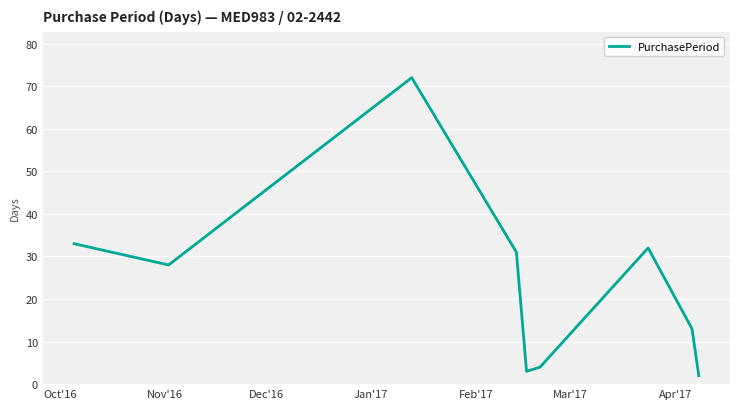

What is the difference between the maximum and minimum values?

70